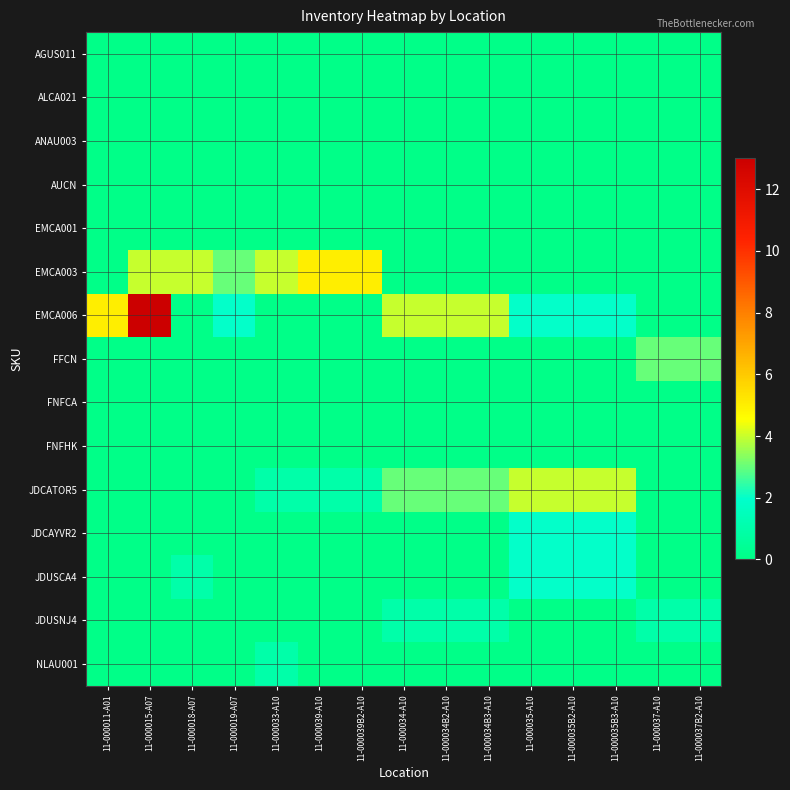

What is the total value across all series at 11-000034B3-A10?

8